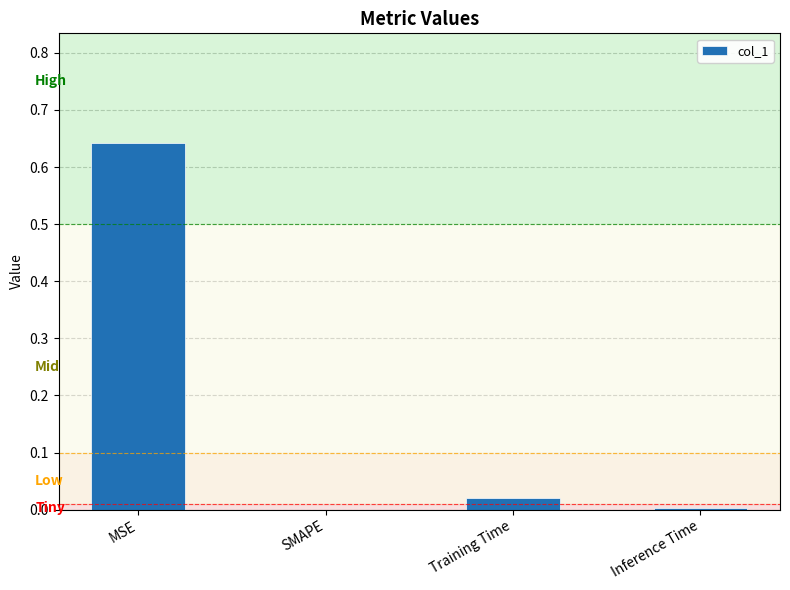

Between Training Time and SMAPE, which is larger?

Training Time